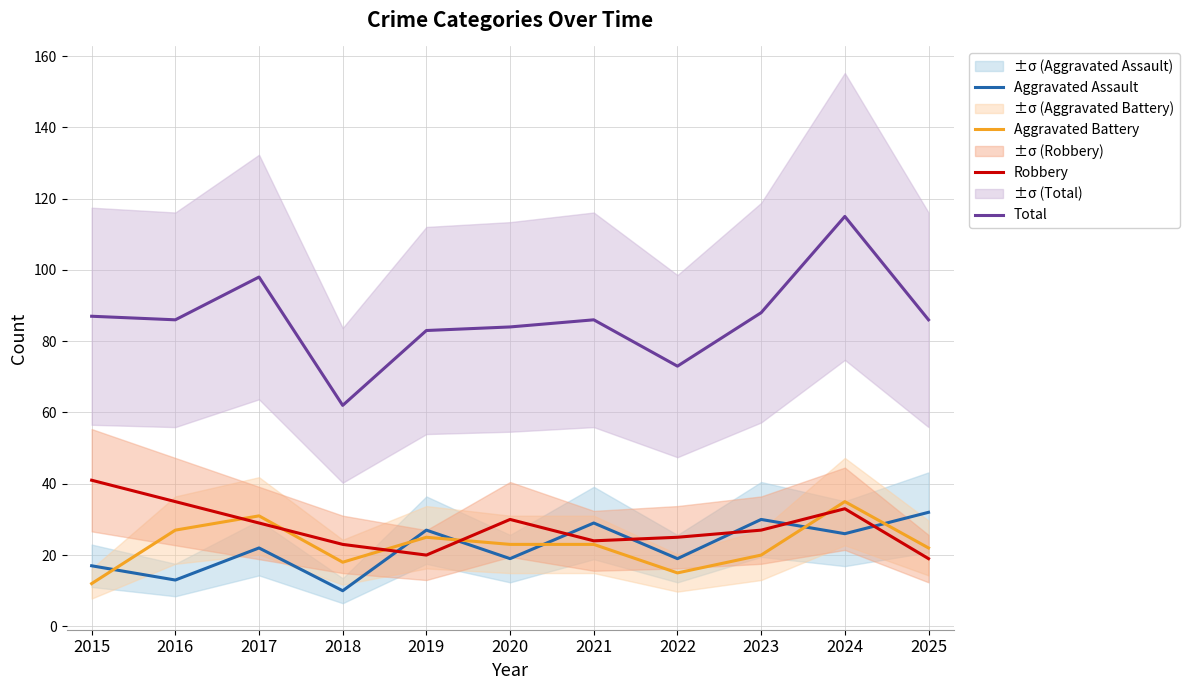

Reading right to left, extract all data points from this chart.

Aggravated Assault: 32	26	30	19	29	19	27	10	22	13	17
Aggravated Battery: 22	35	20	15	23	23	25	18	31	27	12
Robbery: 19	33	27	25	24	30	20	23	29	35	41
Total: 86	115	88	73	86	84	83	62	98	86	87